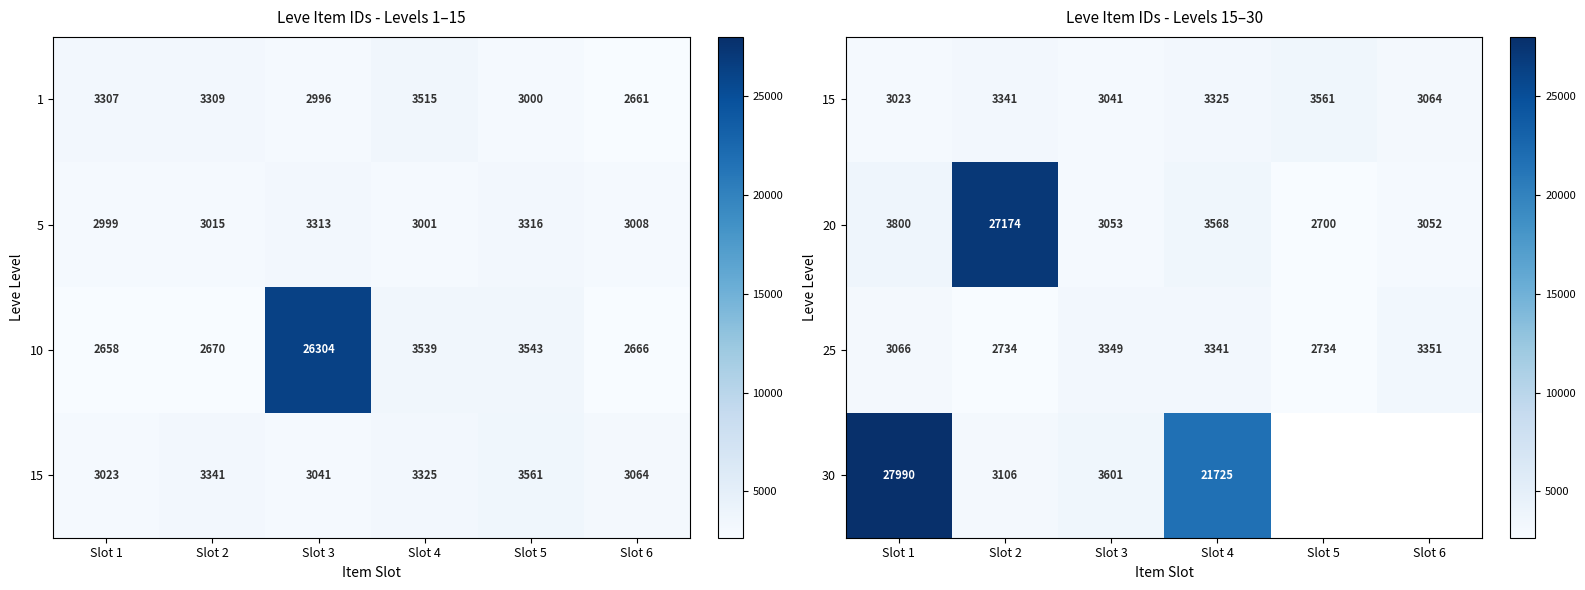

What is the difference between the maximum and minimum values in the 25 series?

617